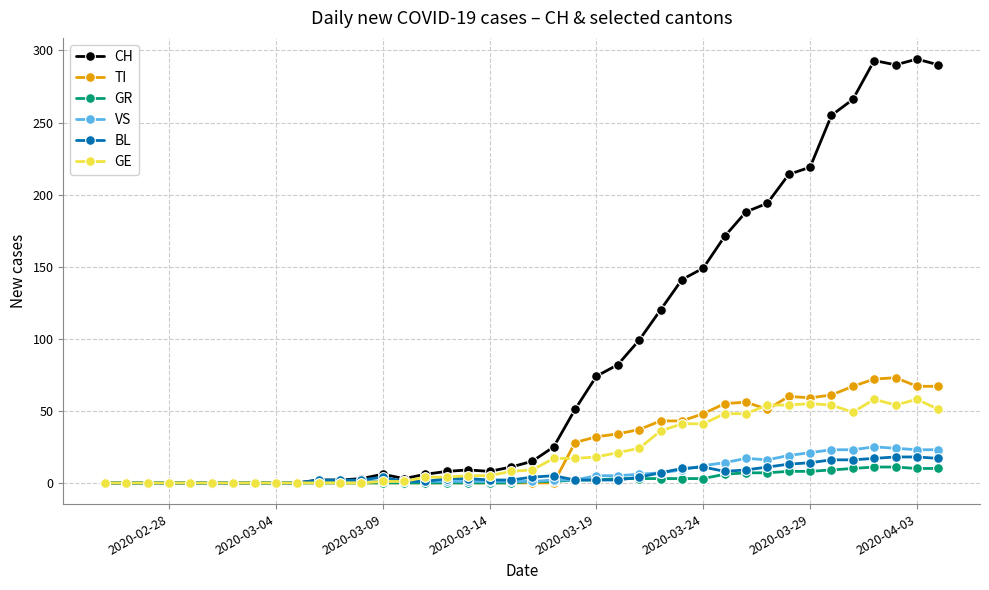

What is the highest value of the VS series?

25